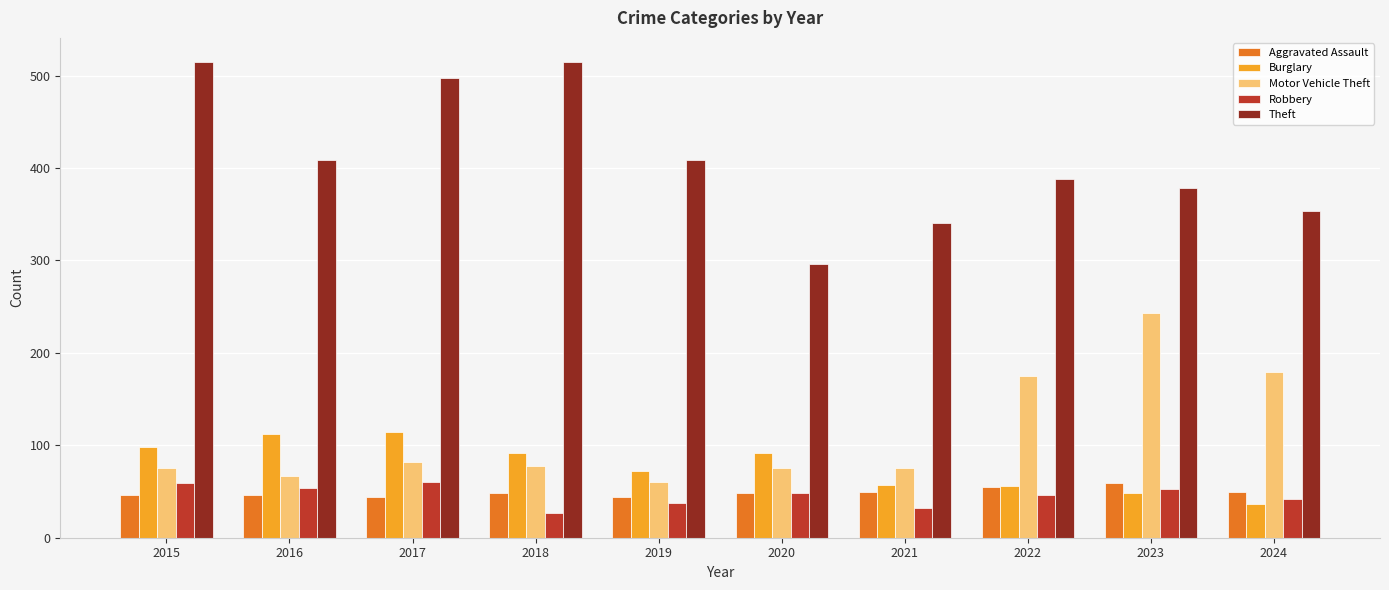

What is the difference between the maximum and minimum values in the Theft series?

219